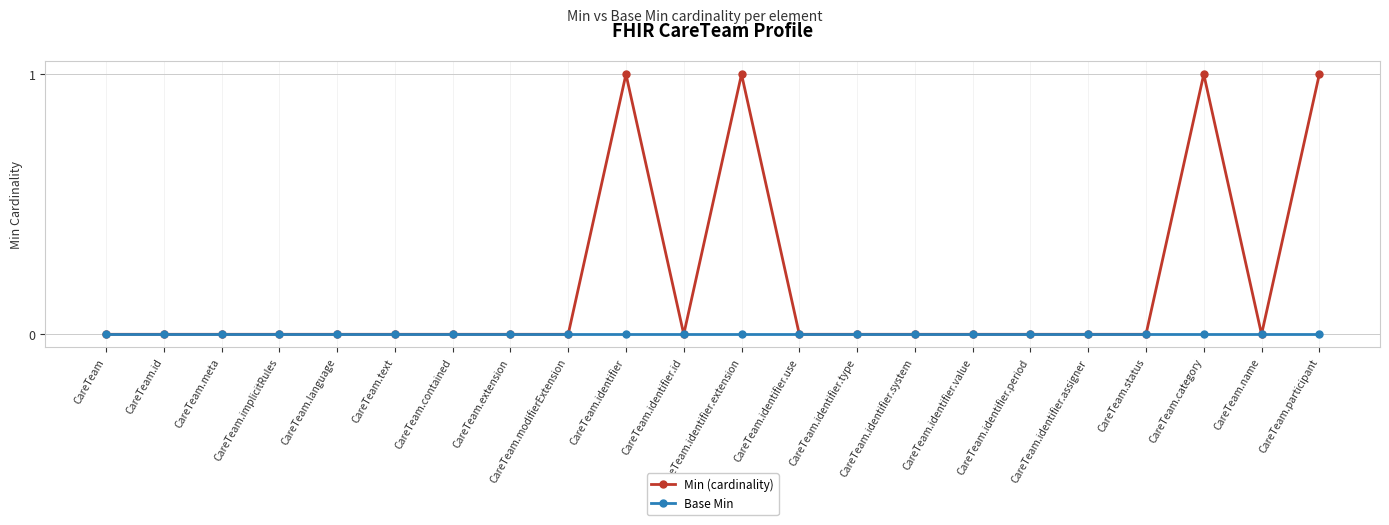

Between CareTeam.identifier and CareTeam.identifier.period, which series saw the biggest shift?

Min (cardinality)